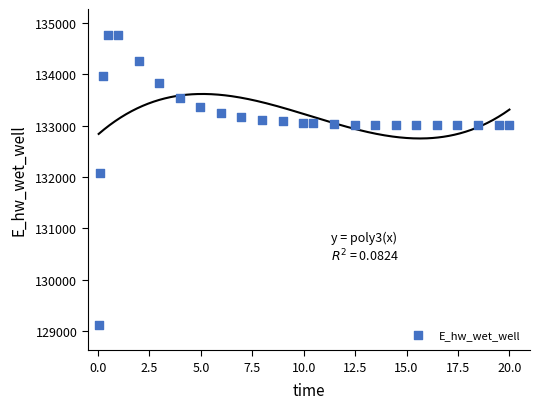

What is the range of Y values (max minus min)?

5648.9